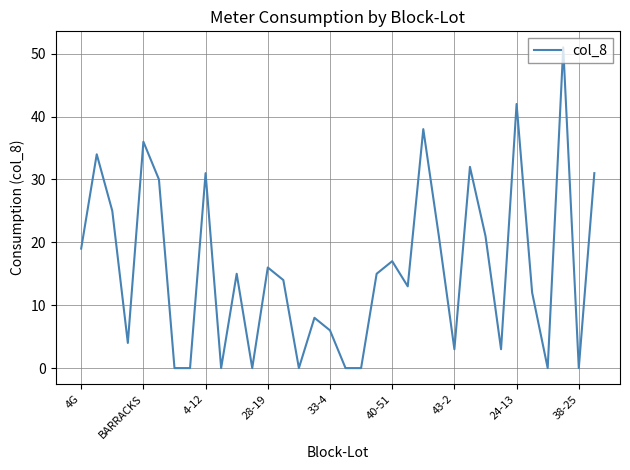

What is the maximum value shown in the chart?

51